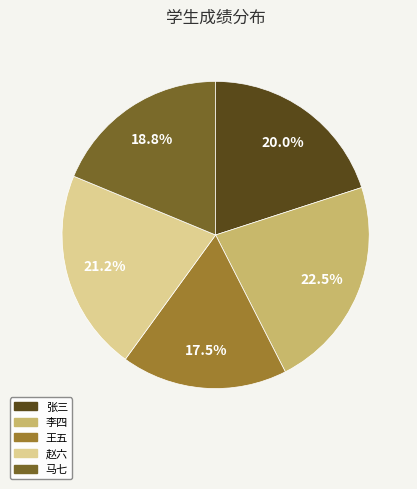

Combined, do 马七 and 张三 account for over 50%?

No